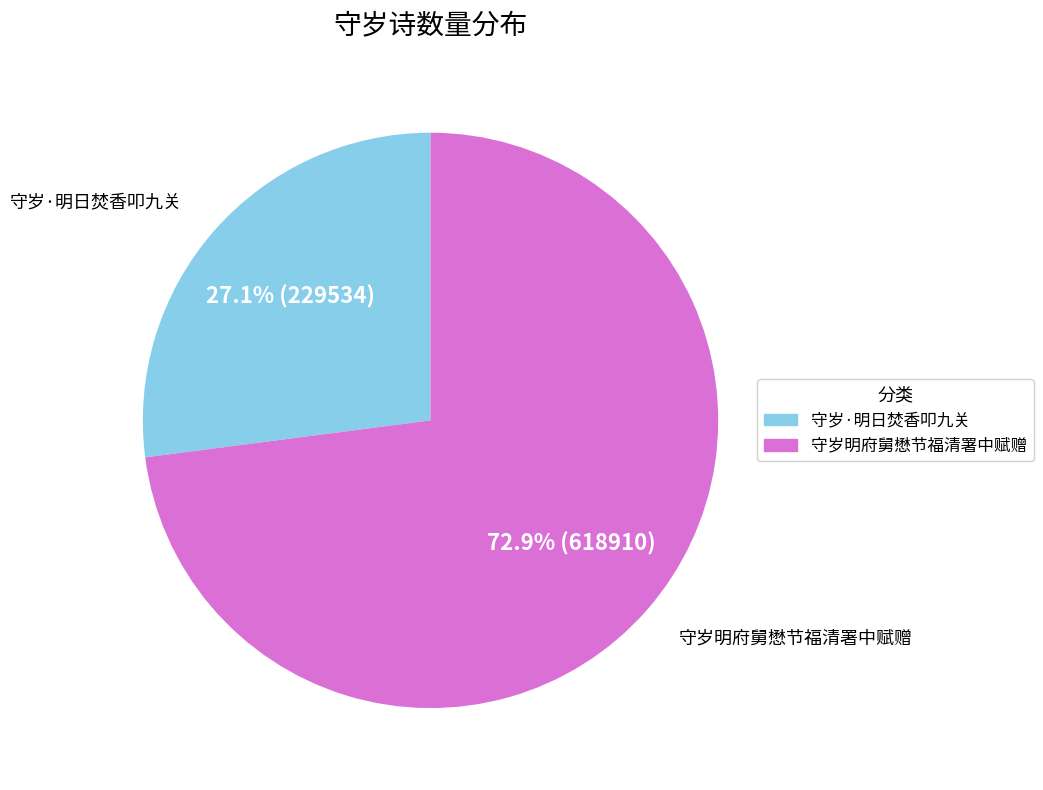

Combined, what portion of the pie is 守岁明府舅懋节福清署中赋赠 and 守岁·明日焚香叩九关?

100.0%